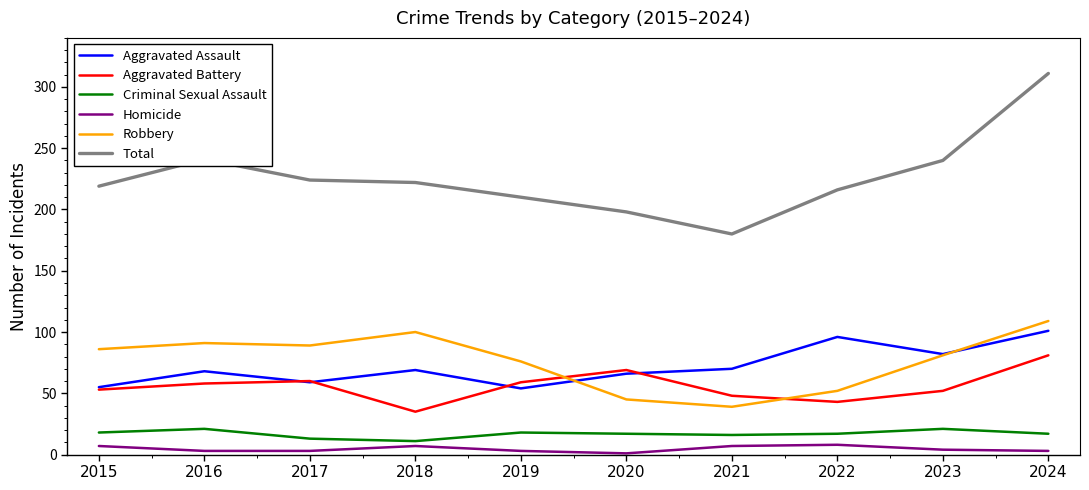

Is it true that Aggravated Assault equals 98 at 2021?

False